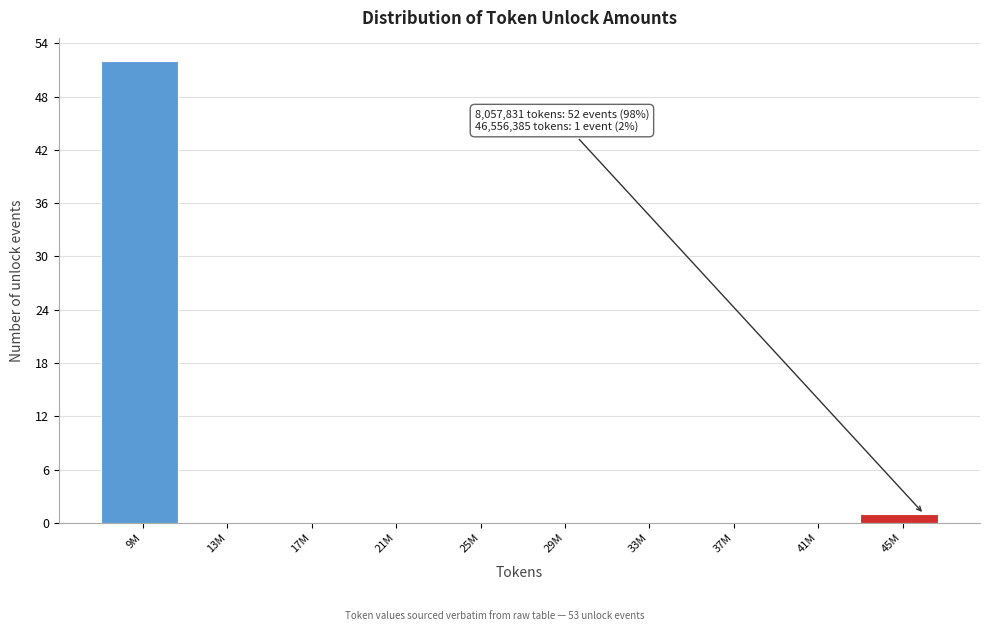

Reading left to right, transcribe all the data shown in this chart.

9M=52	13M=0	17M=0	21M=0	25M=0	29M=0	33M=0	37M=0	41M=0	45M=1